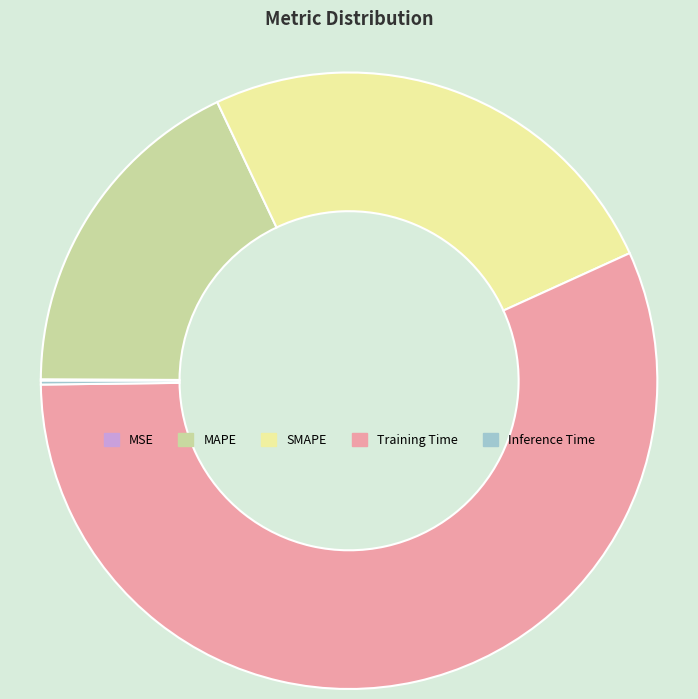

Which slice is the largest?

Training Time